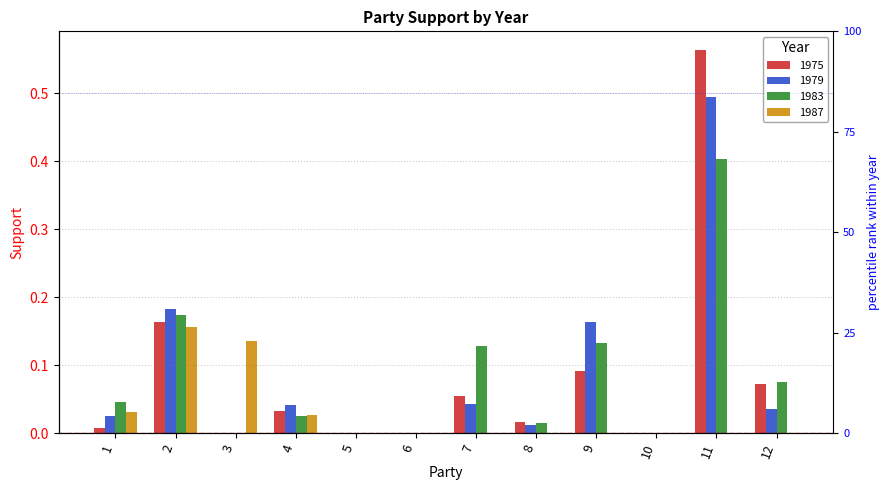

How many bars are there in total?

48